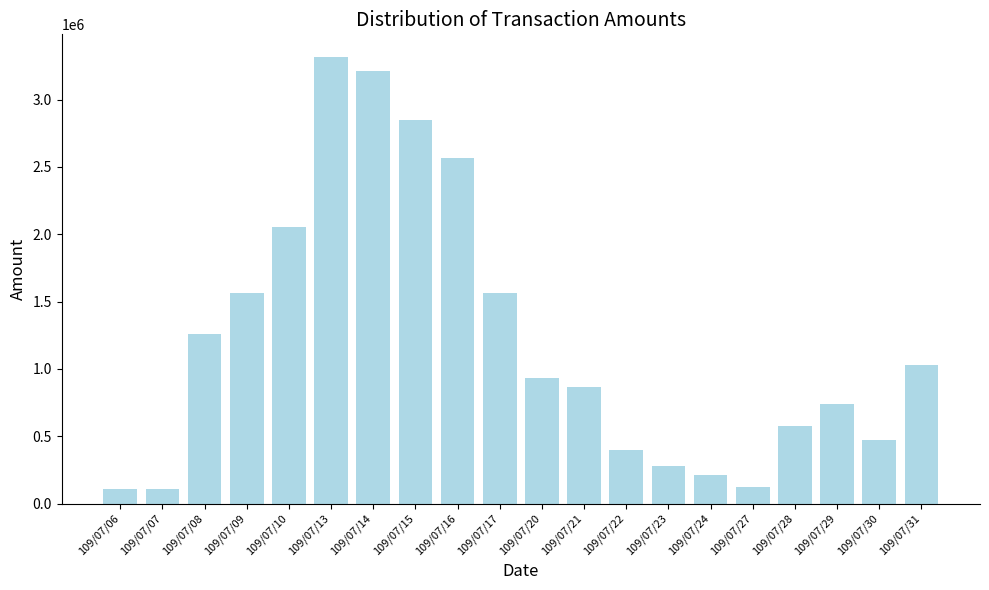

Which label corresponds to the largest value in the chart?

109/07/13